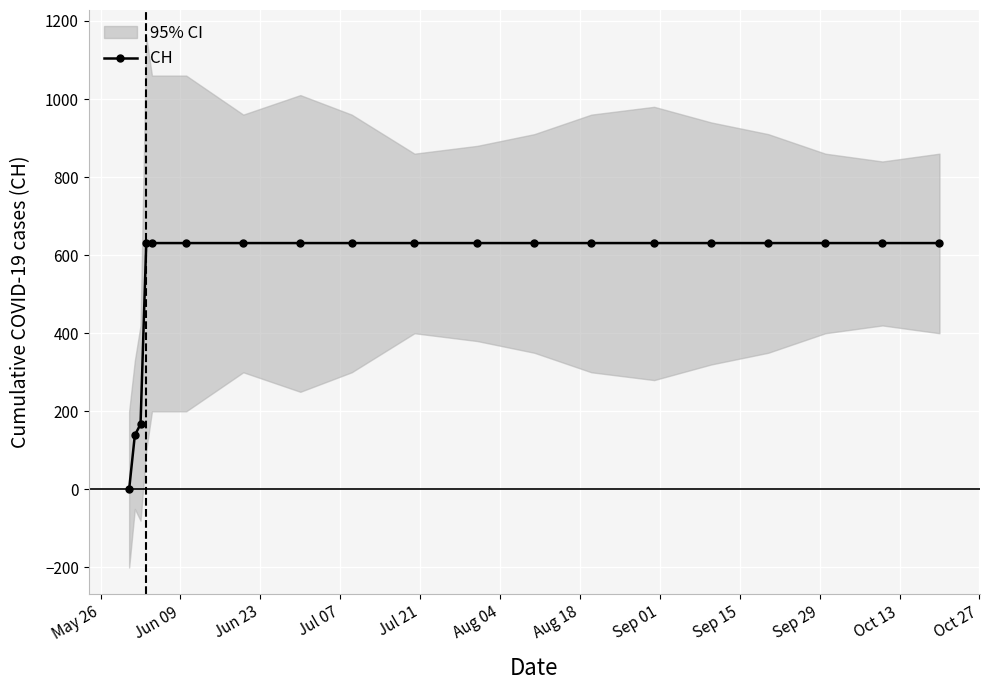

What is the maximum value for CH?

631